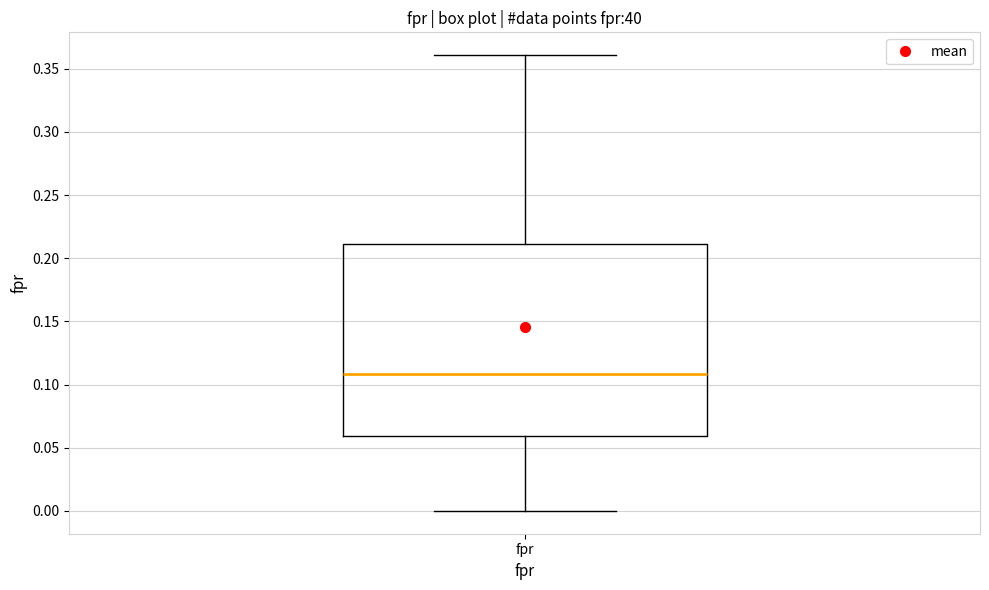

Where is the lower edge of the box for fpr on the y-axis? The values are not printed on the chart, so give them approximately, as read against the axis.

0.06